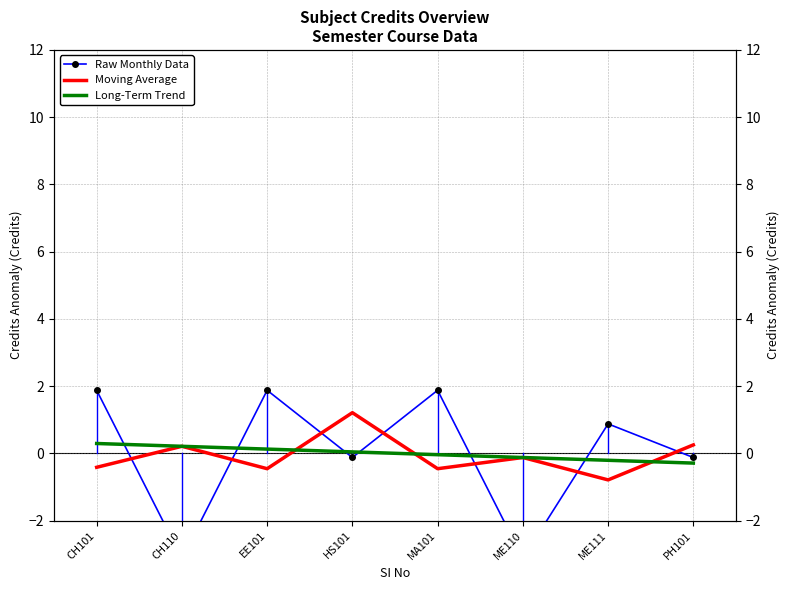

Which category has the lowest value in the Raw Monthly Data series?

CH110